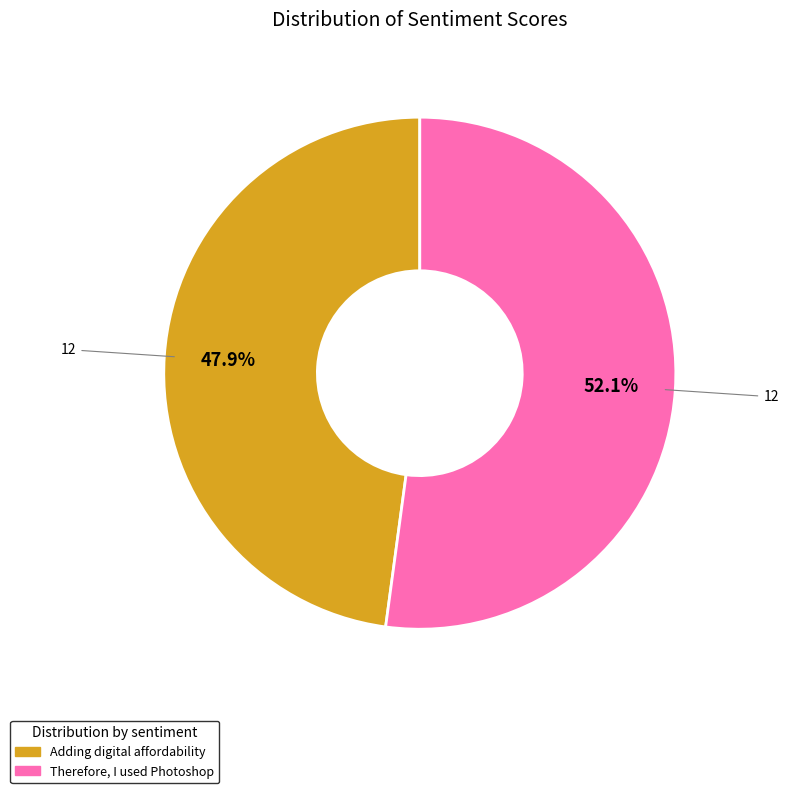

Between Therefore, I used Photoshop and Adding digital affordability, which is larger?

Therefore, I used Photoshop